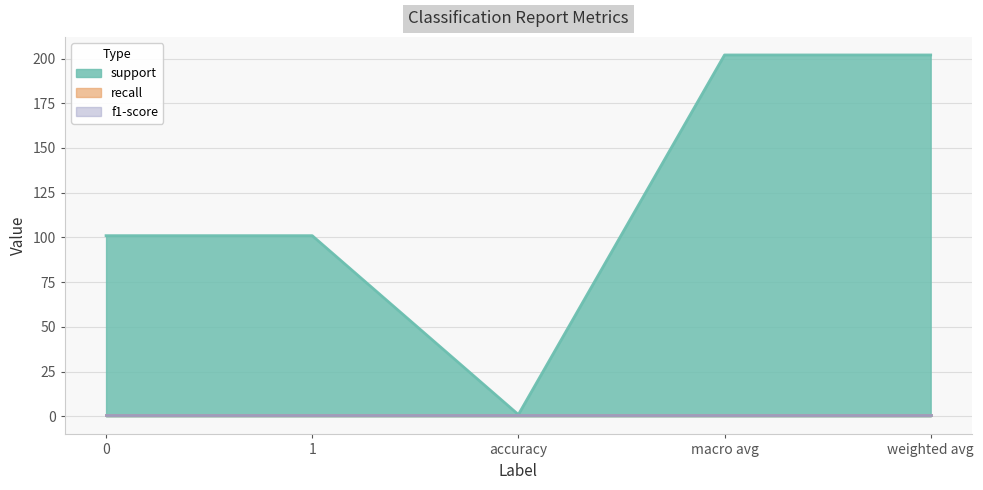

List the series in order of their peak value, lowest first.

recall, f1-score, support